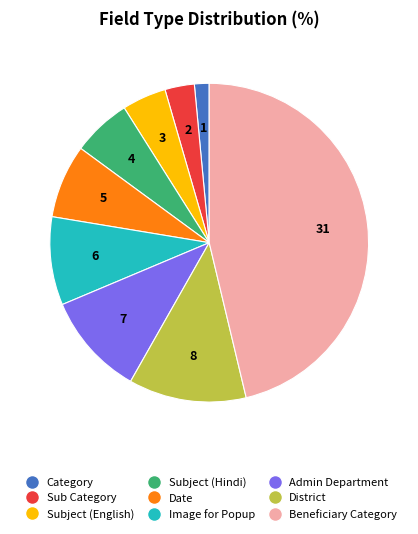

Does any single category account for the majority?

No